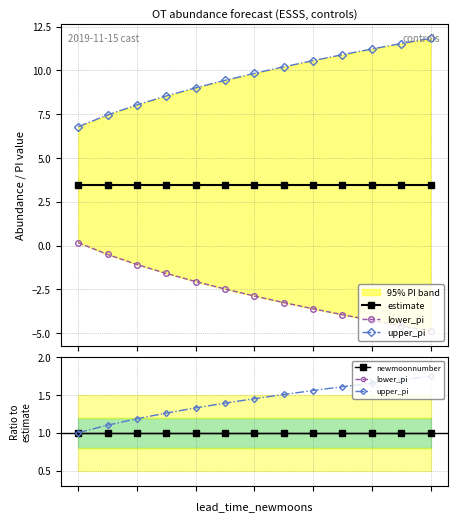

True or false: lower_pi has more than 2 points higher than both neighbors.

False